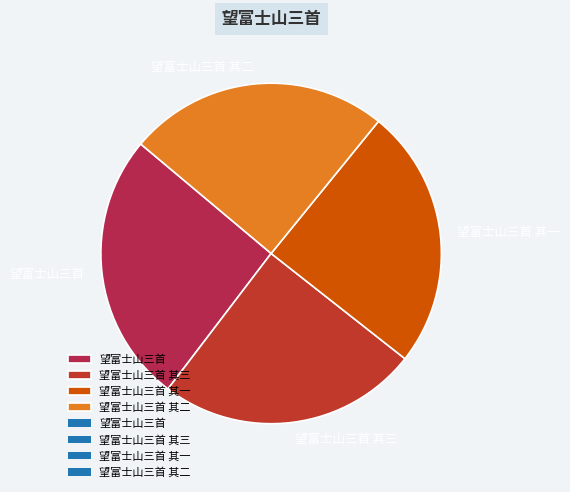

The 望富士山三首 slice represents 26% of the pie. True or false?

True